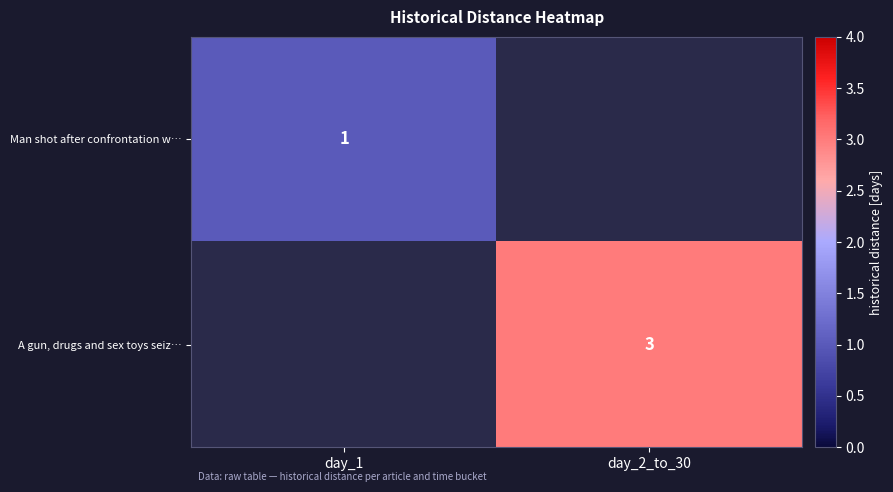

True or false: Man shot after confrontation w… has a value of 1 at day_1.

True